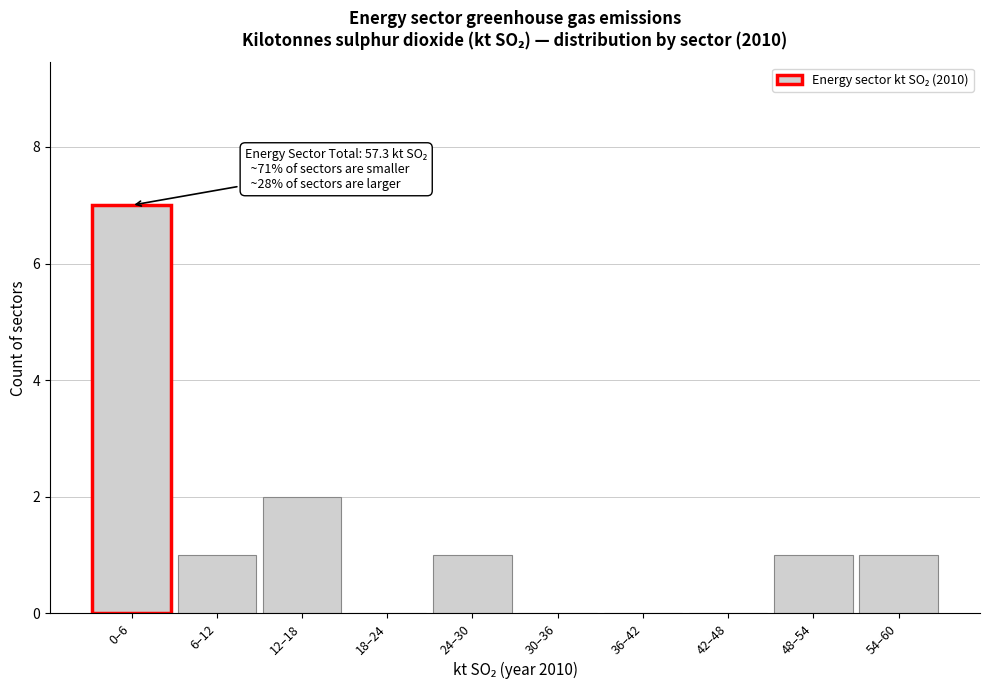

Reading left to right, list all the values displayed in this chart.

0–6=7	6–12=1	12–18=2	18–24=0	24–30=1	30–36=0	36–42=0	42–48=0	48–54=1	54–60=1